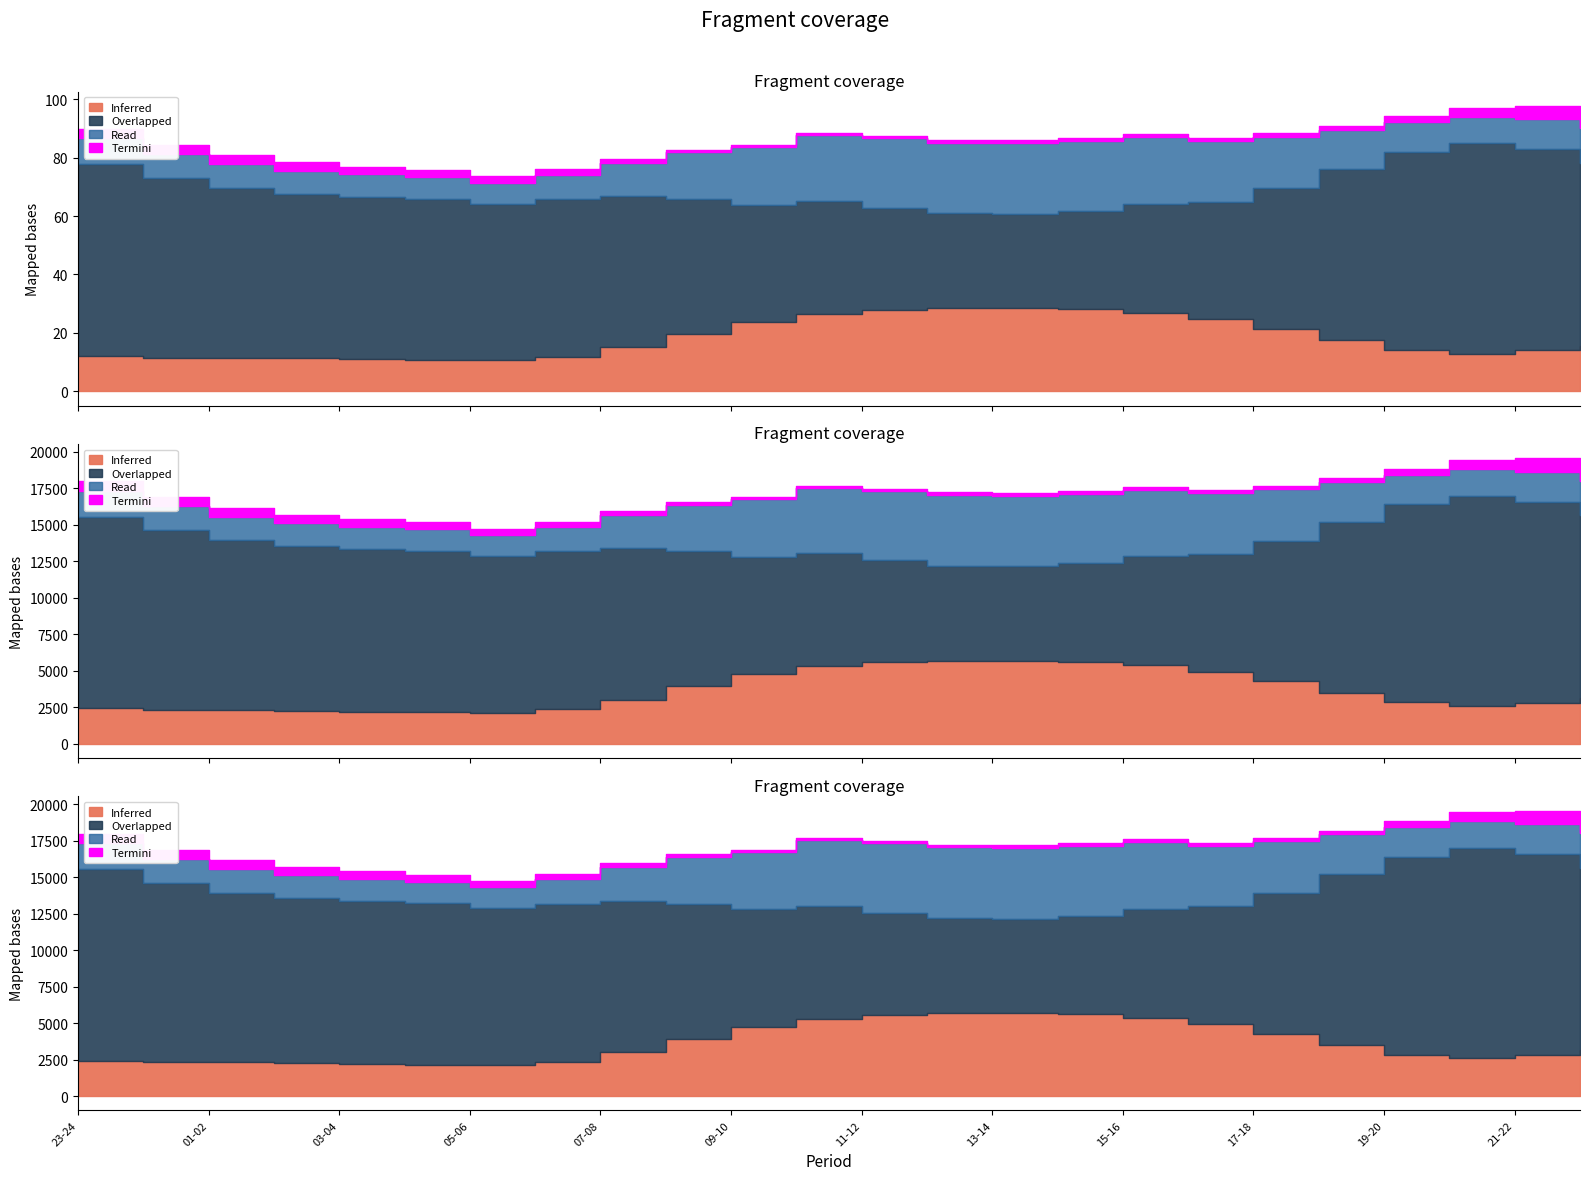

What is the difference between the highest and lowest values at 06-07?

12870